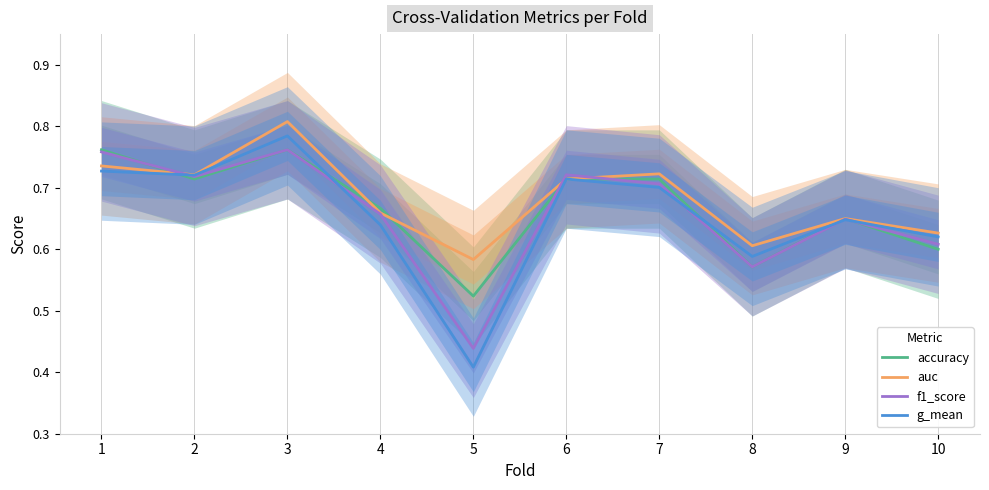

What are all the series names shown in the legend?

accuracy, auc, f1_score, g_mean